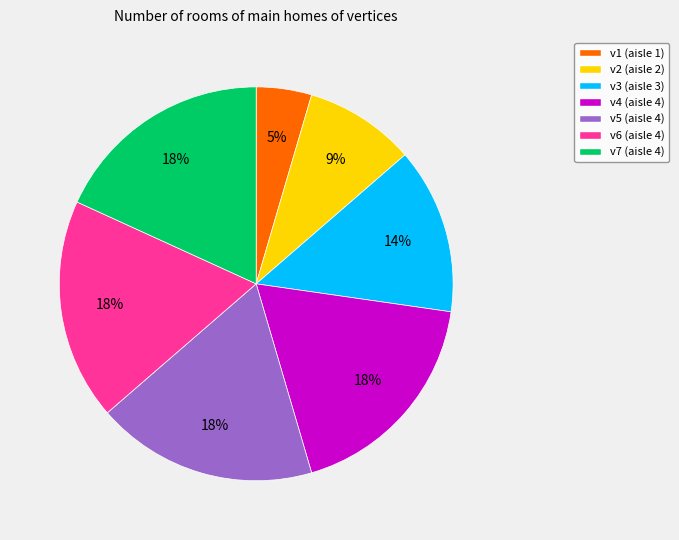

Is the sum of v2 (aisle 2) and v5 (aisle 4) greater than half?

No